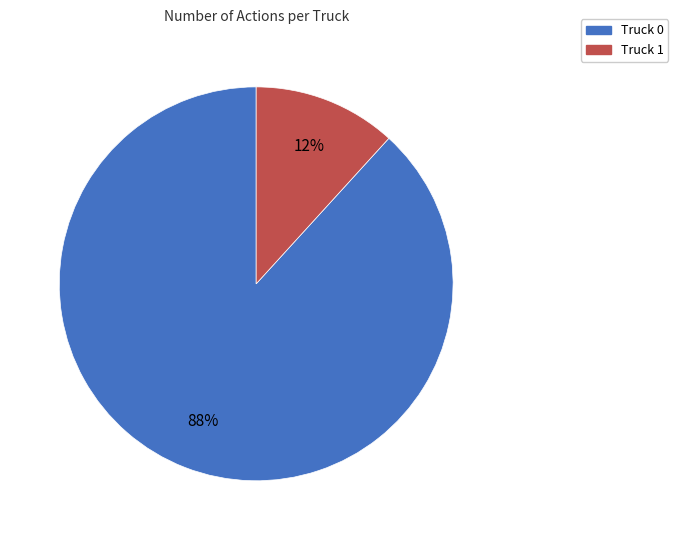

To the nearest percent, what portion does Truck 0 represent?

88%